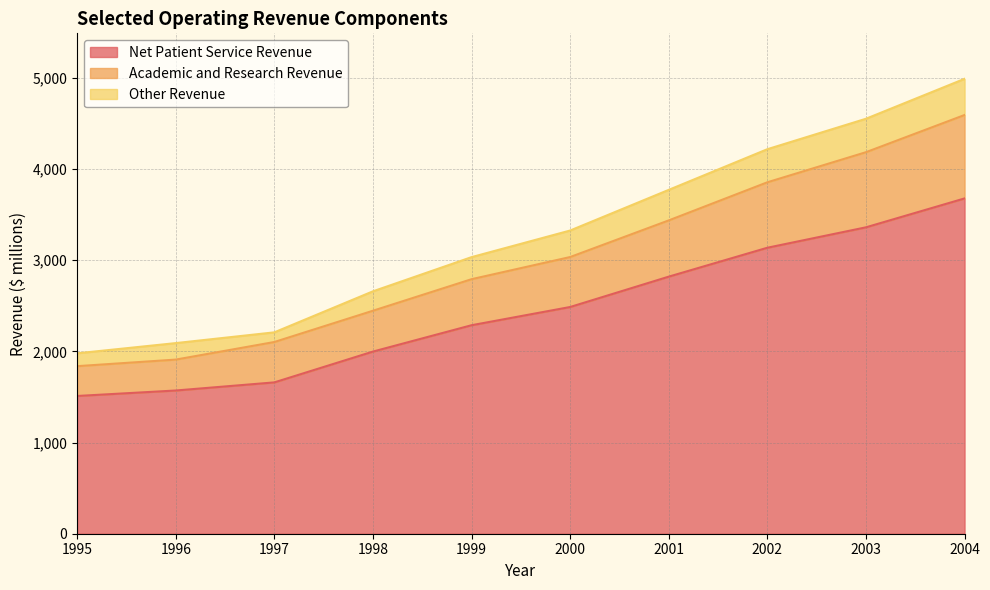

How many lines are shown in the chart?

3